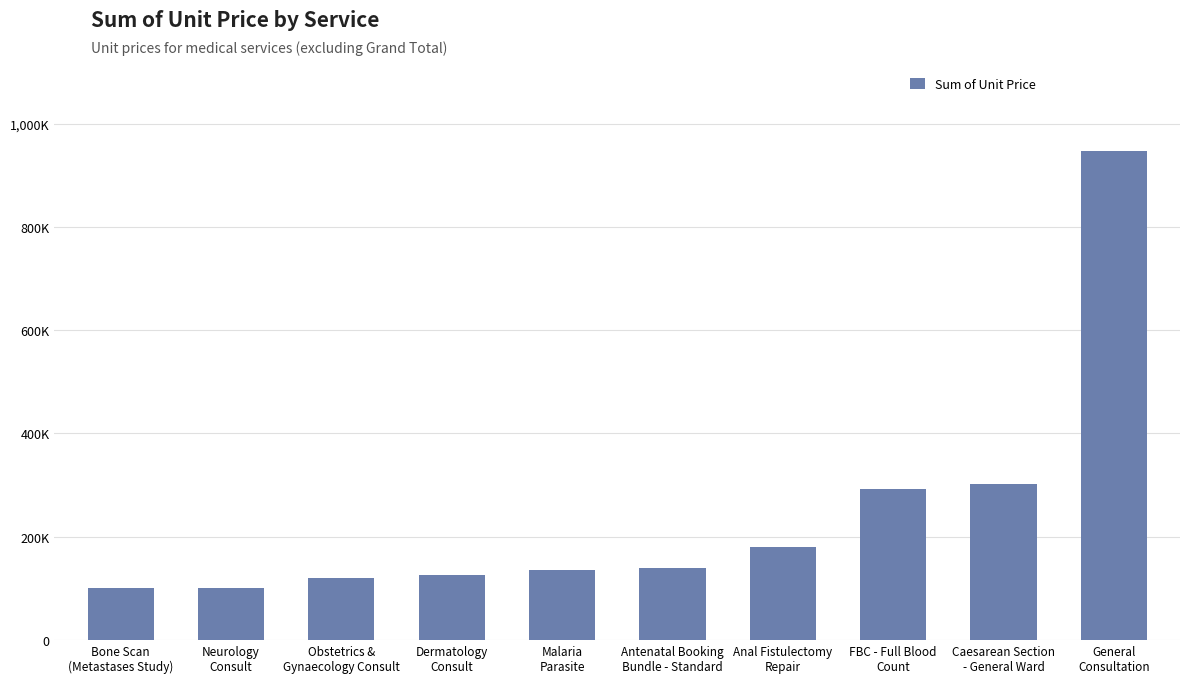

Approximately how many times larger is the value at Anal Fistulectomy
Repair compared to Caesarean Section
- General Ward?

0.6